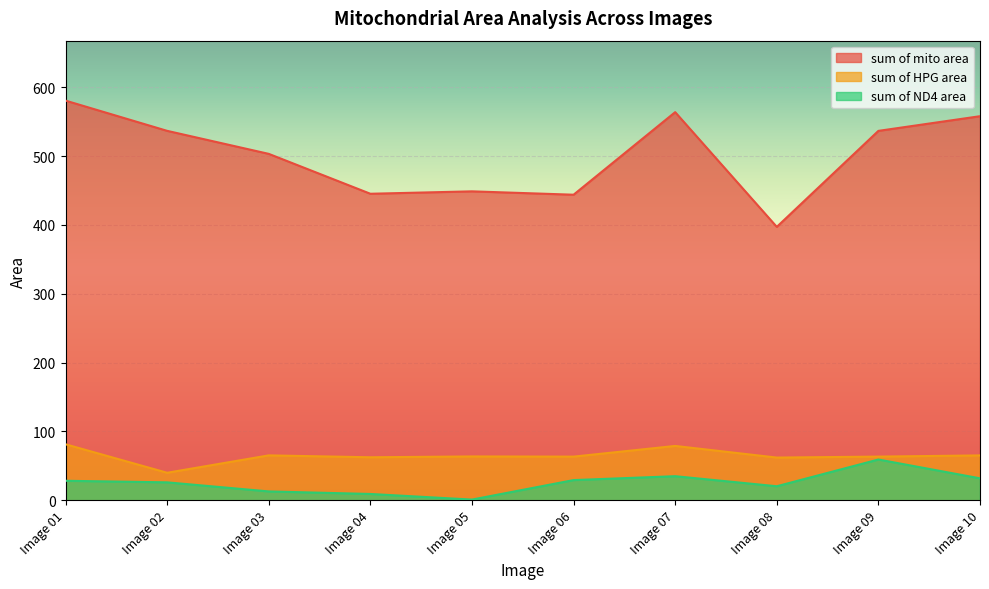

At how many categories does at least one series exceed 85?

10